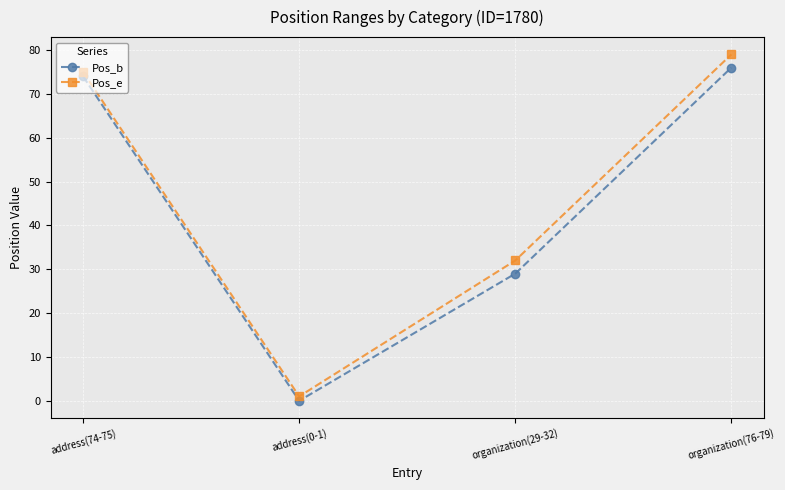

What is the difference between the second highest and second lowest values in the Pos_e series?

43